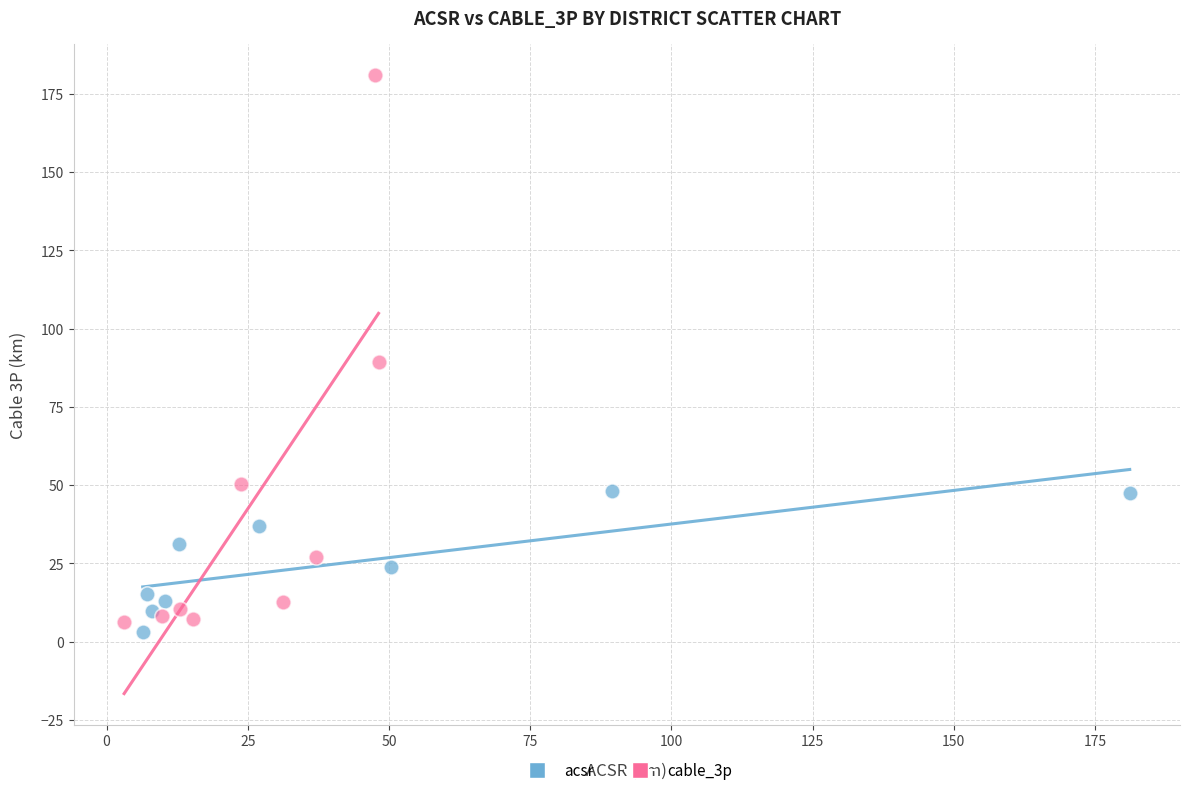

What are all the series names shown in the legend?

acsr, cable_3p